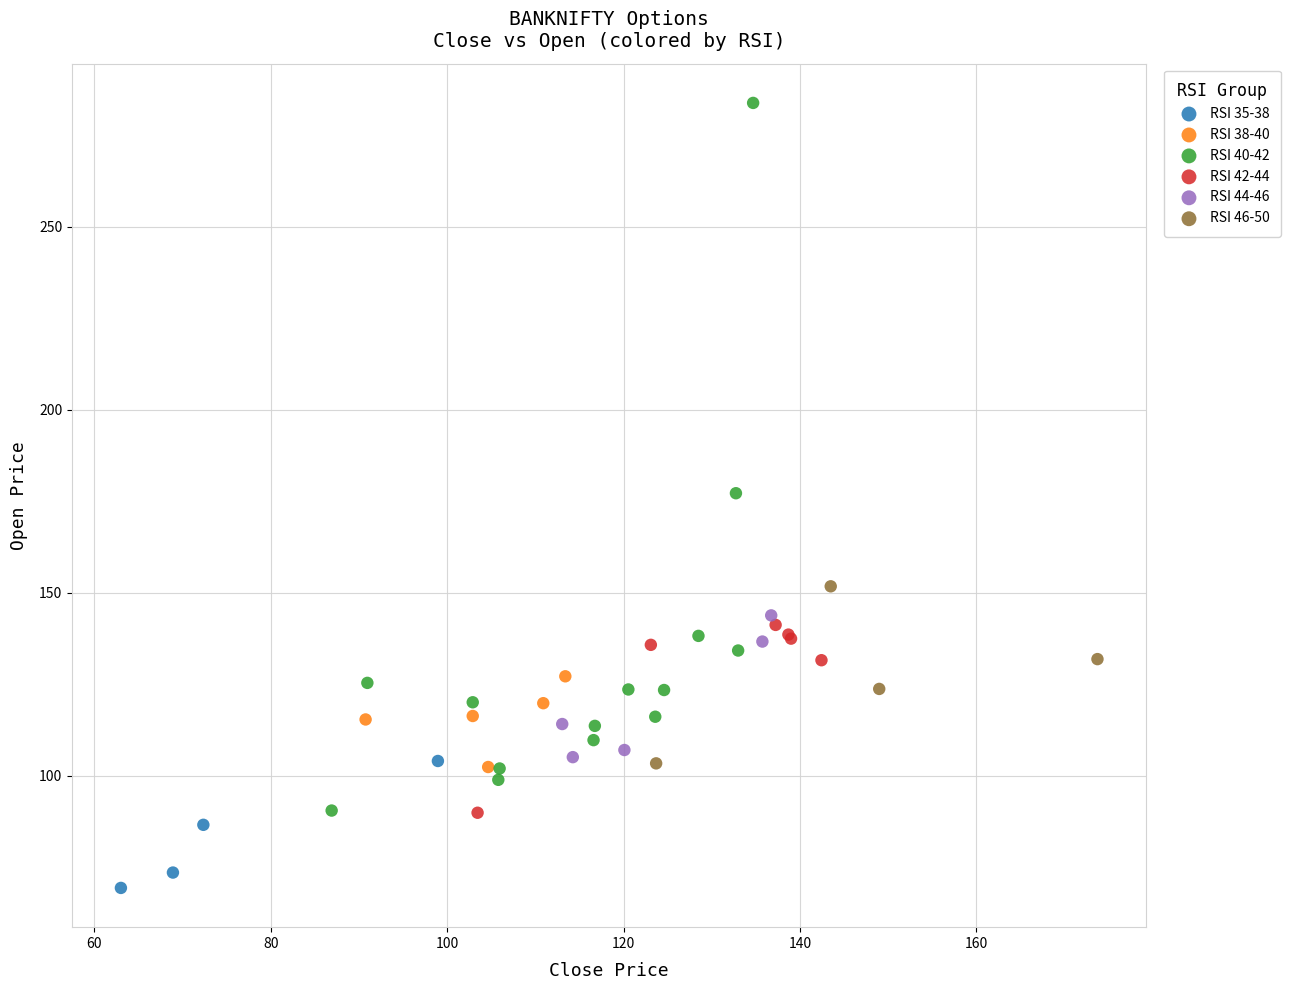

Which series has the largest Y range (max minus min)?

RSI 40-42